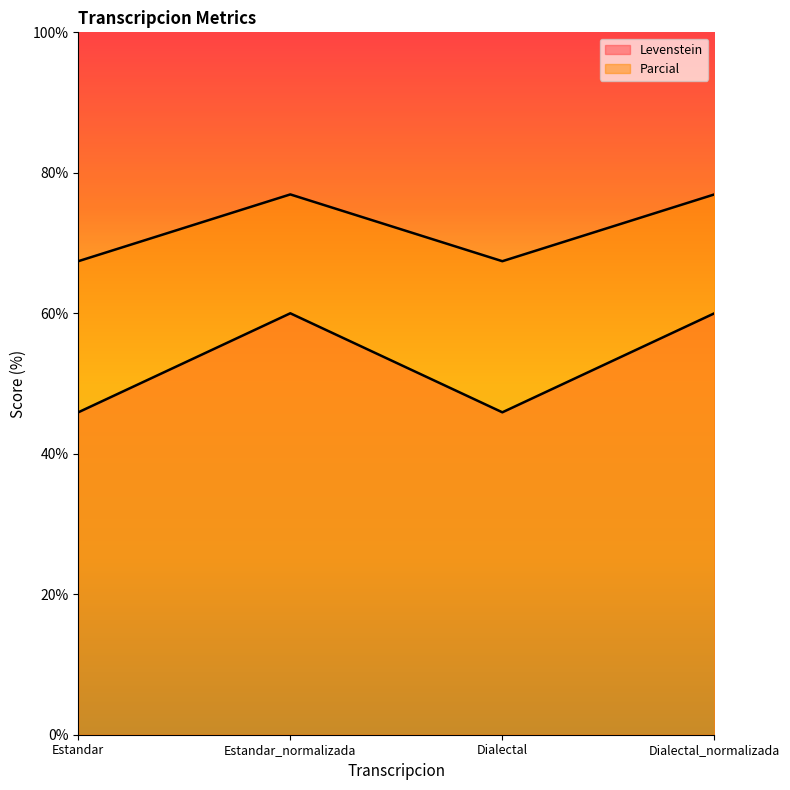

Which category has the highest value in the Parcial series?

Estandar_normalizada